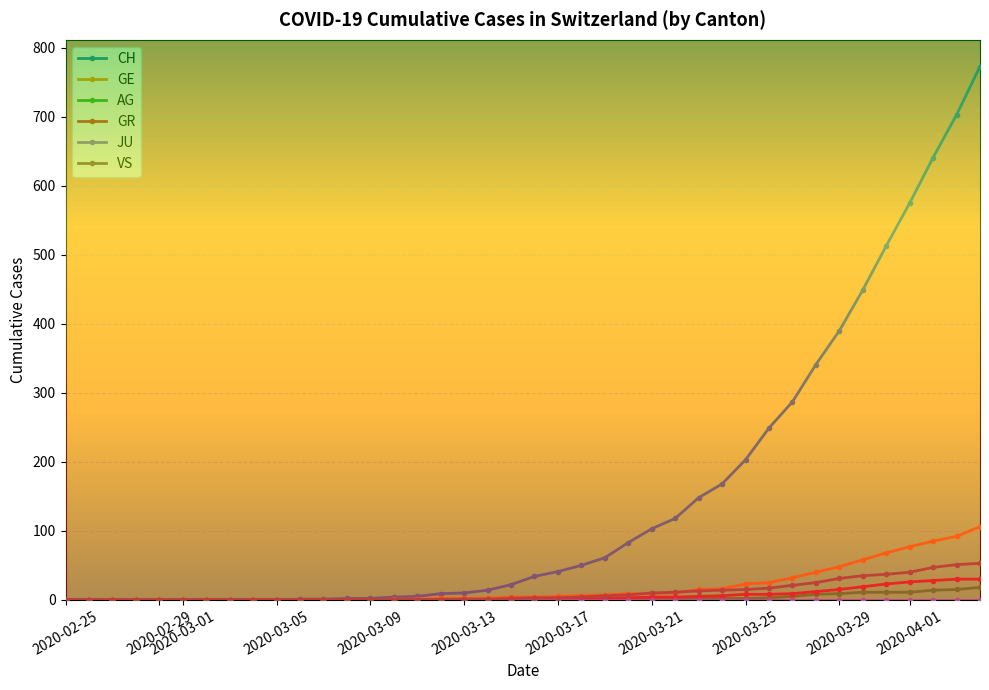

Which series has the largest total across all categories?

CH